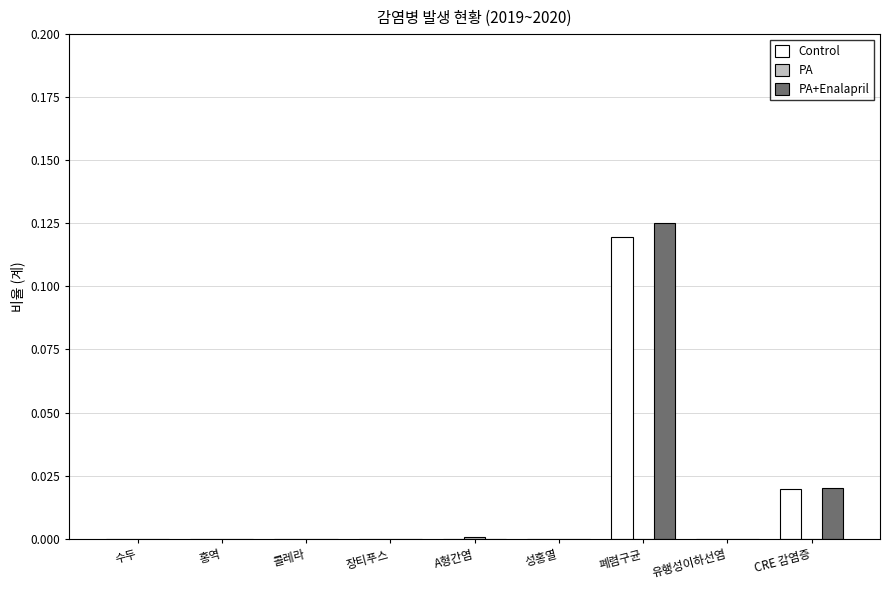

At which label does Control reach its peak?

폐렴구균